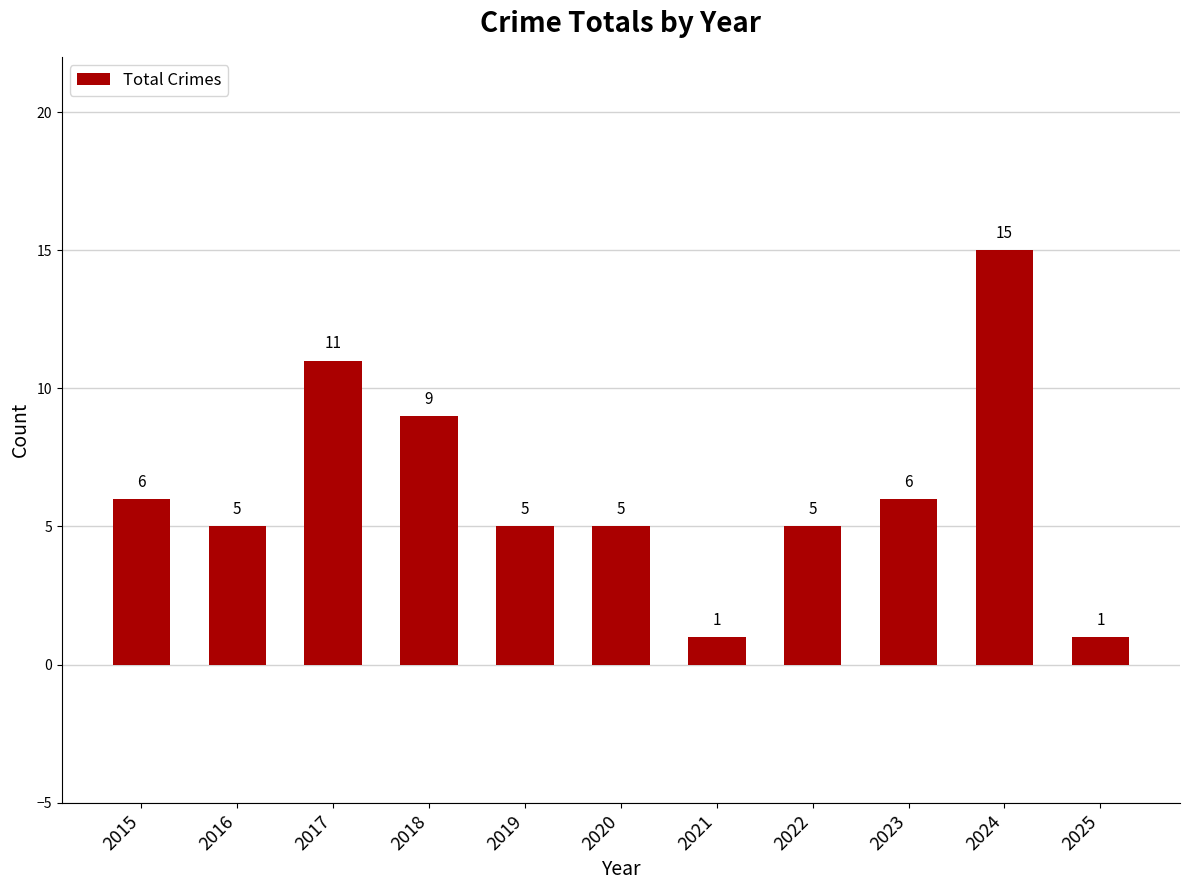

Reading left to right, transcribe all the data shown in this chart.

2015=6	2016=5	2017=11	2018=9	2019=5	2020=5	2021=1	2022=5	2023=6	2024=15	2025=1